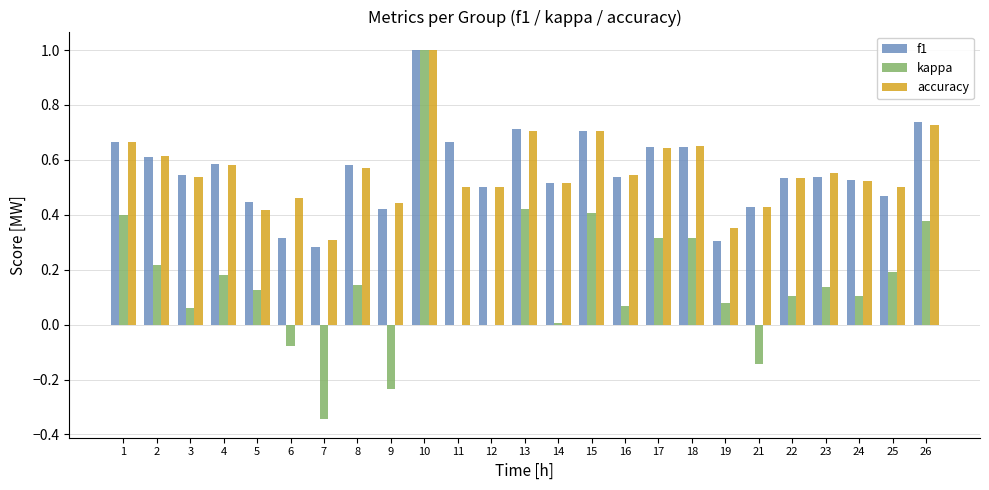

How many distinct data groups are displayed?

3